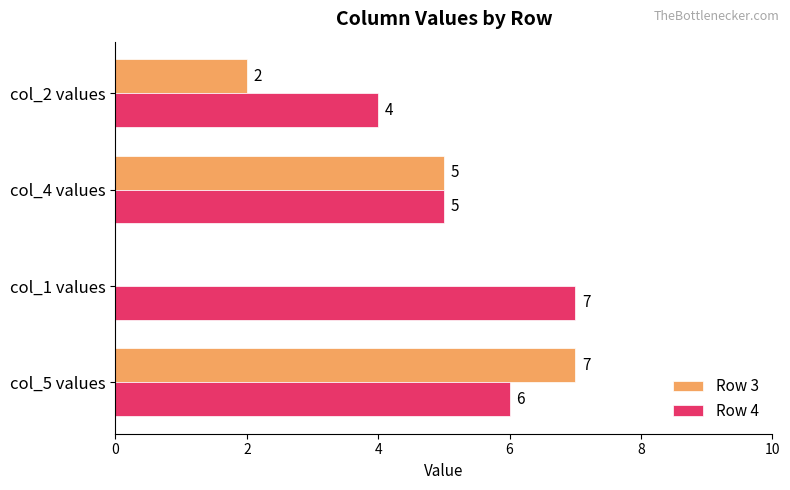

How many distinct data groups are displayed?

2